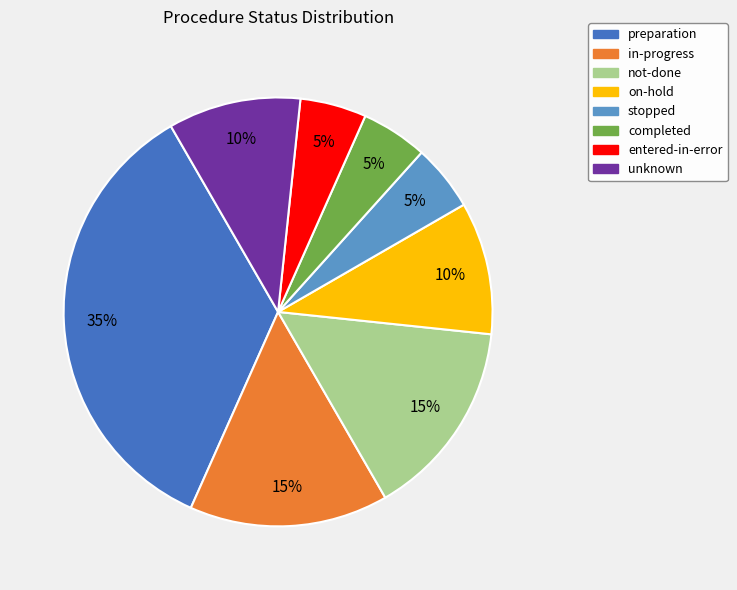

Between unknown and preparation, which is larger?

preparation